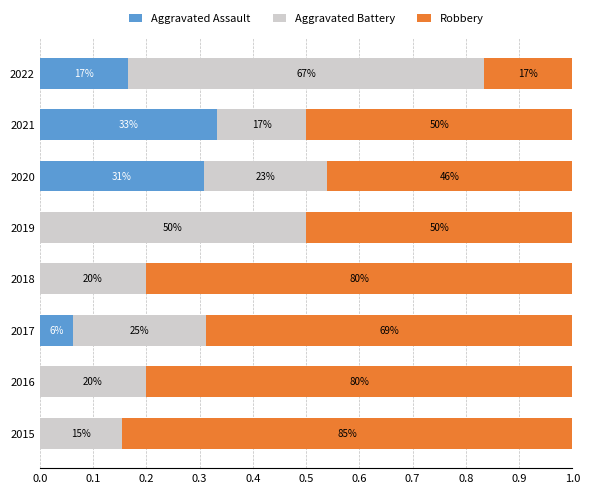

Which series has the largest range (max minus min)?

Robbery